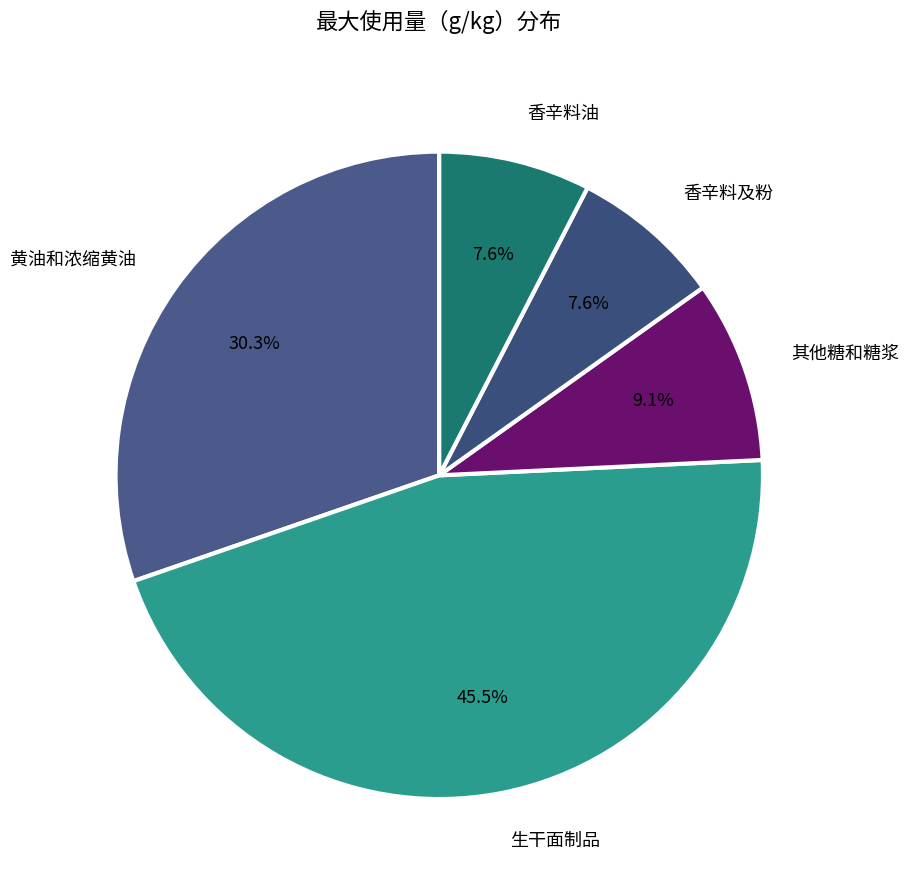

Which slice is the largest?

生干面制品